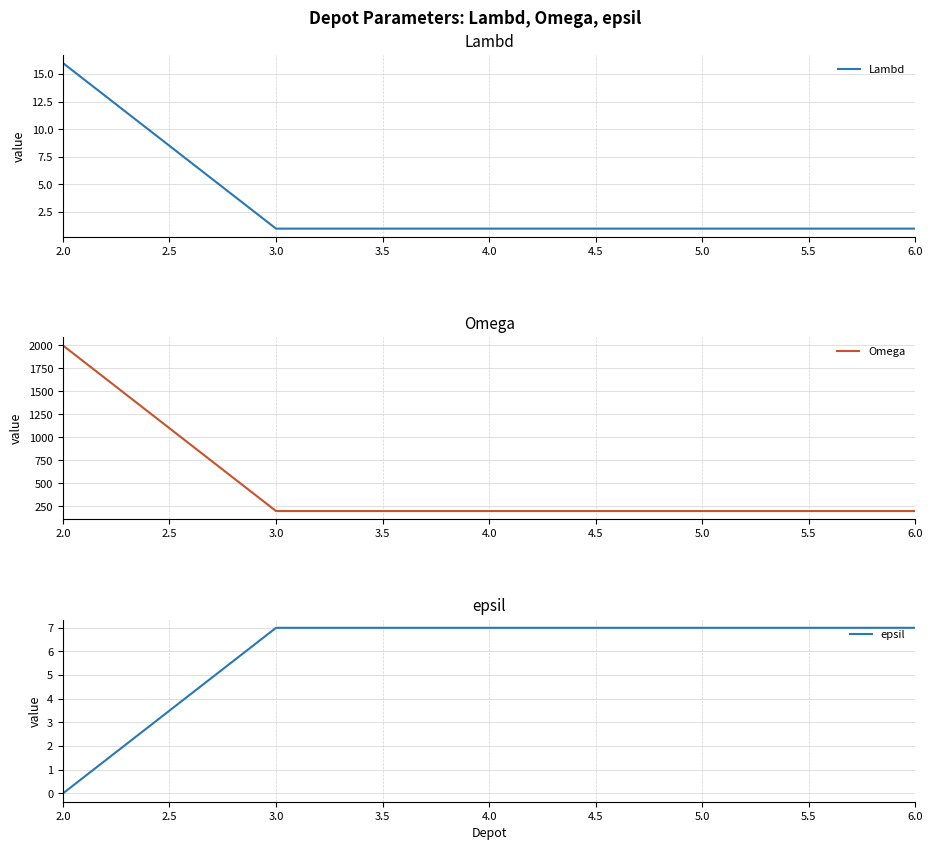

Does the chart display data point markers on the line(s)?

No